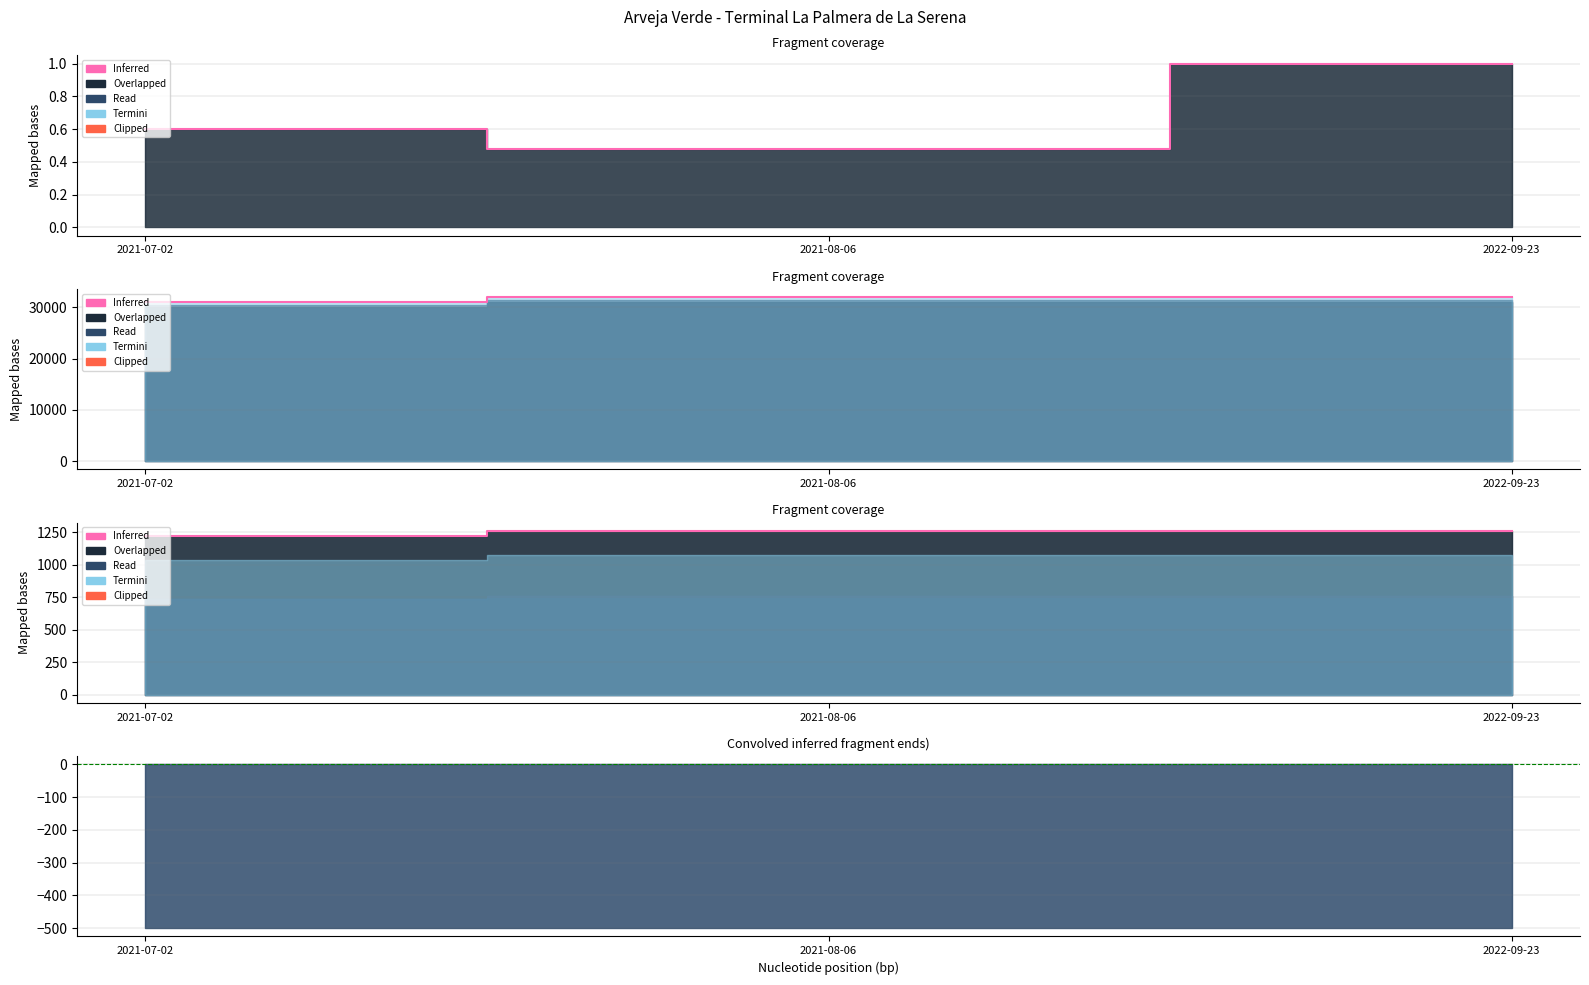

Which has a higher value, 2021-07-02 or 2021-08-06?

2021-08-06